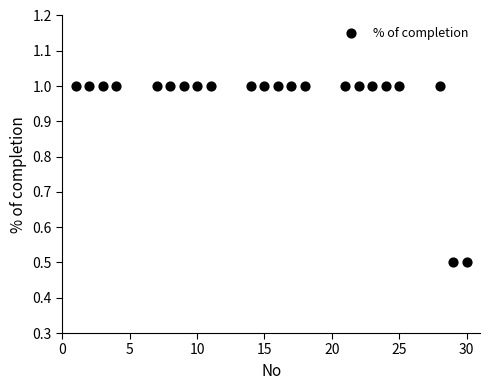

What is the range of X values (max minus min)?

29.0